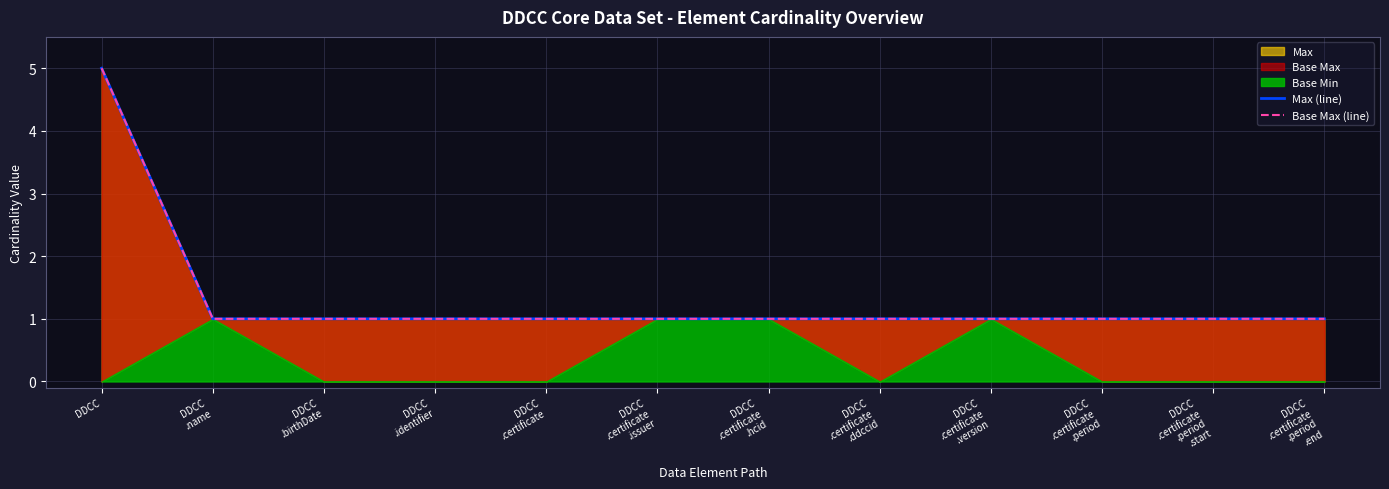

Reading left to right, list all the values displayed in this chart.

Max (line): 5	1	1	1	1	1	1	1	1	1	1	1
Base Max (line): 5	1	1	1	1	1	1	1	1	1	1	1